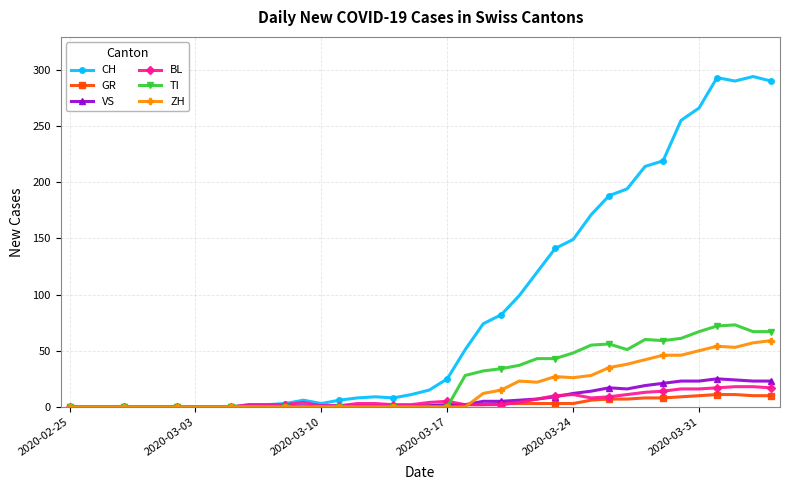

True or false: CH has more than 1 interior local peaks.

True